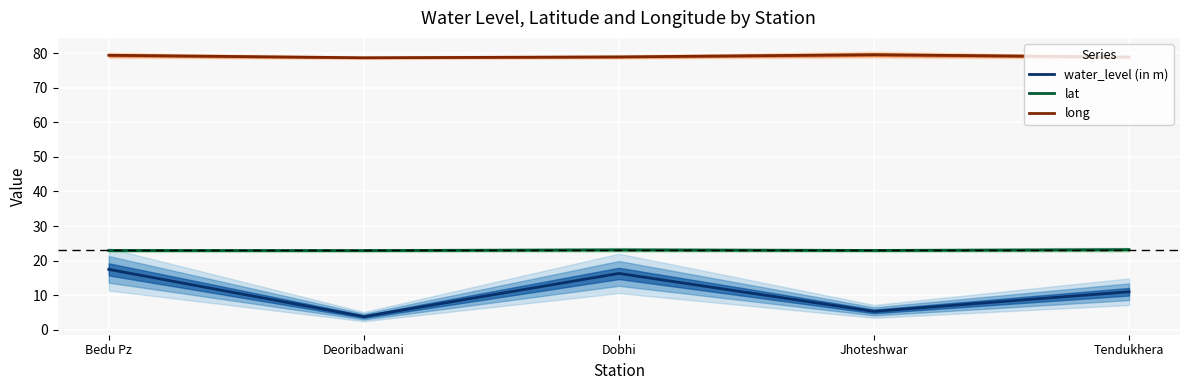

What is the sum of all lat values?

115.1